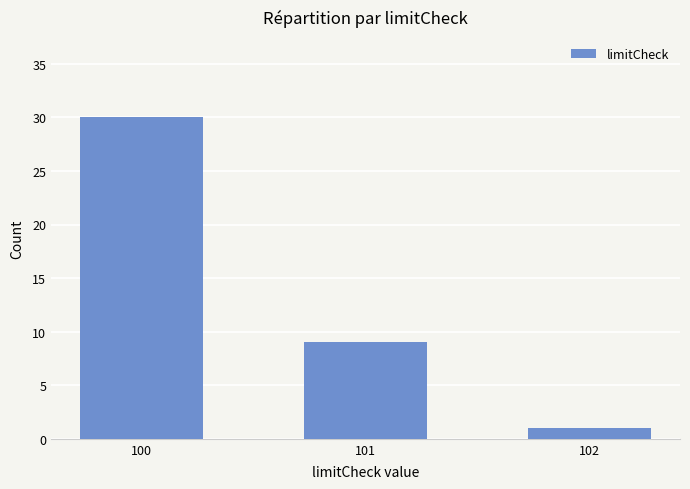

How many values are below 9?

1